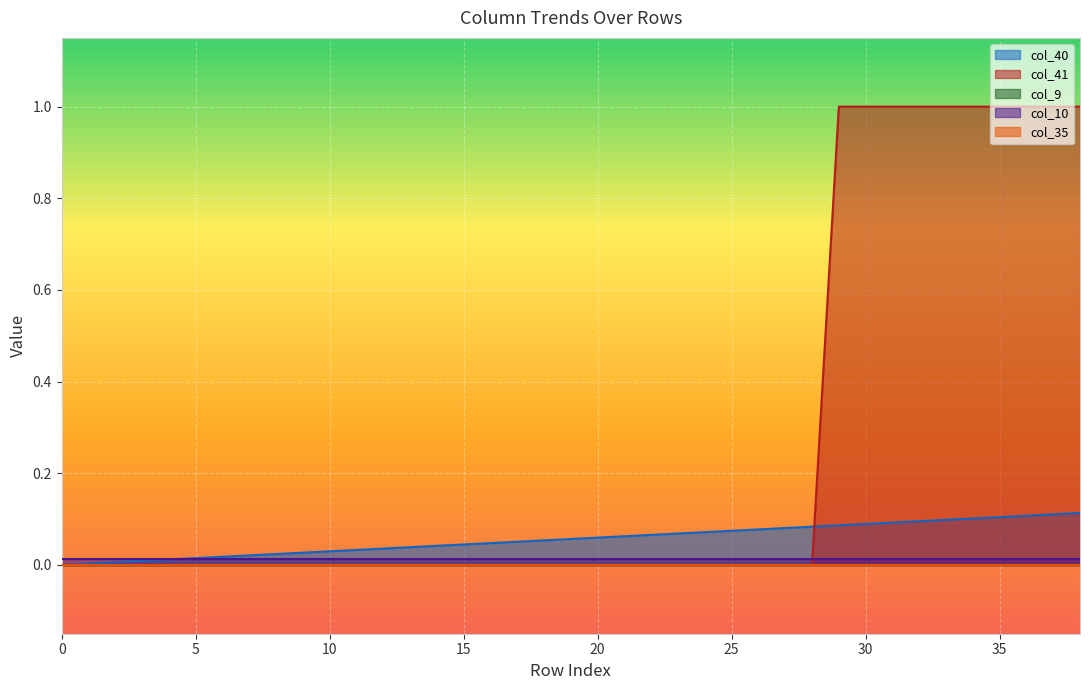

How many data points in col_41 are above 0?

10